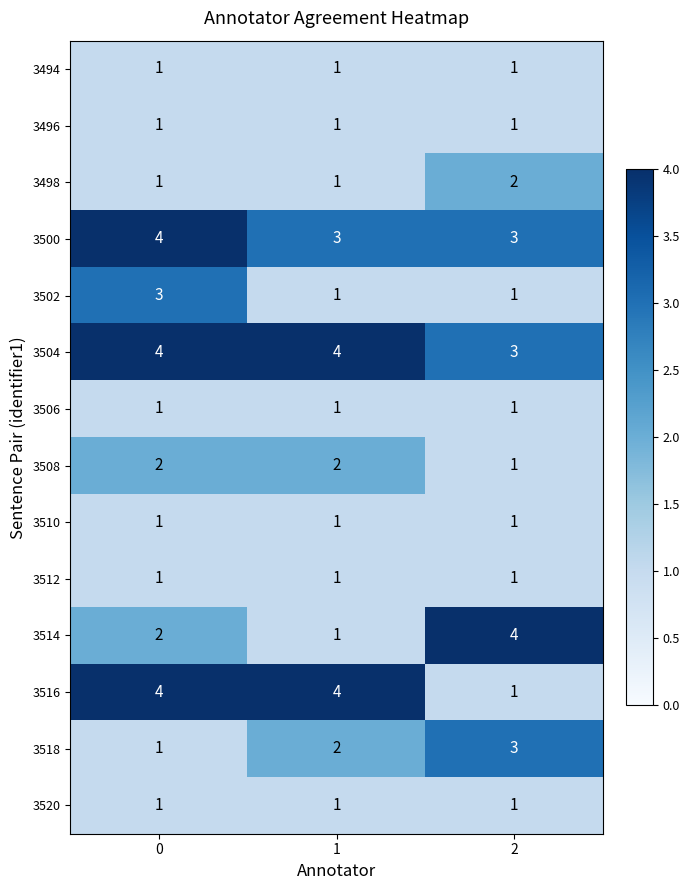

How many values in the 3502 series exceed 1?

1